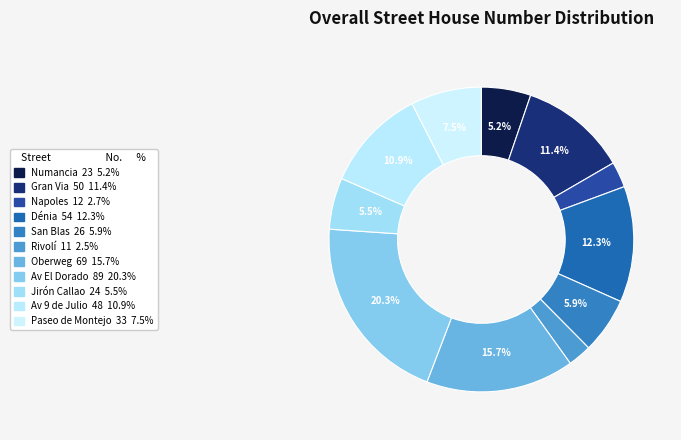

To the nearest percent, what portion does Napoles represent?

3%